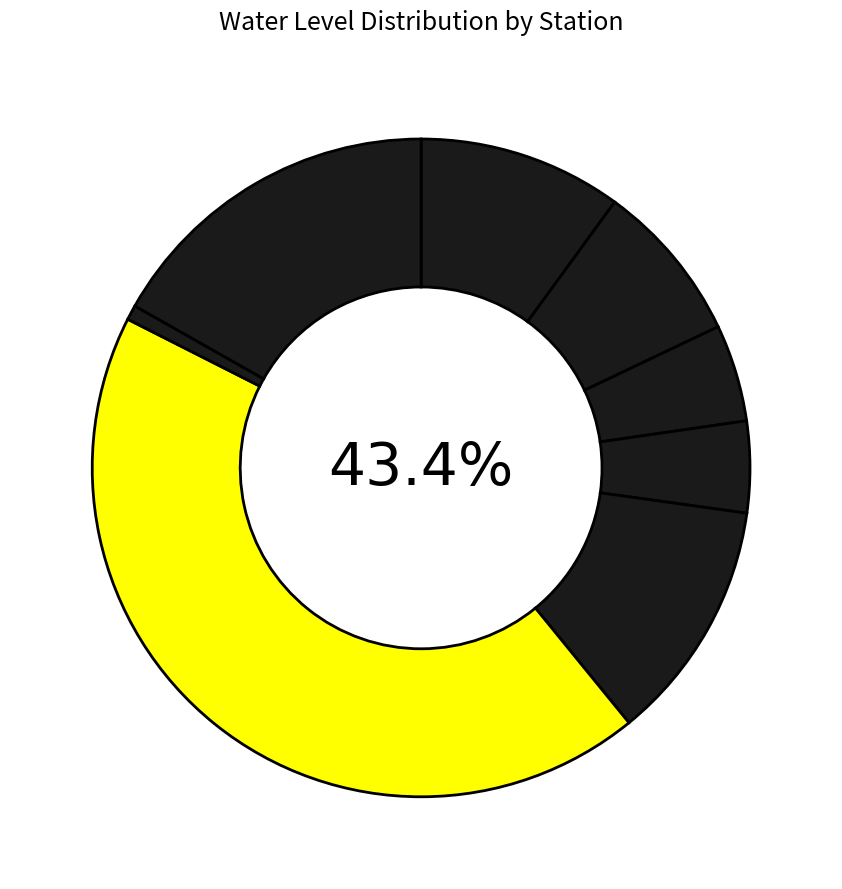

What is the change in value from Hasulia to Sahayal?

+4.9